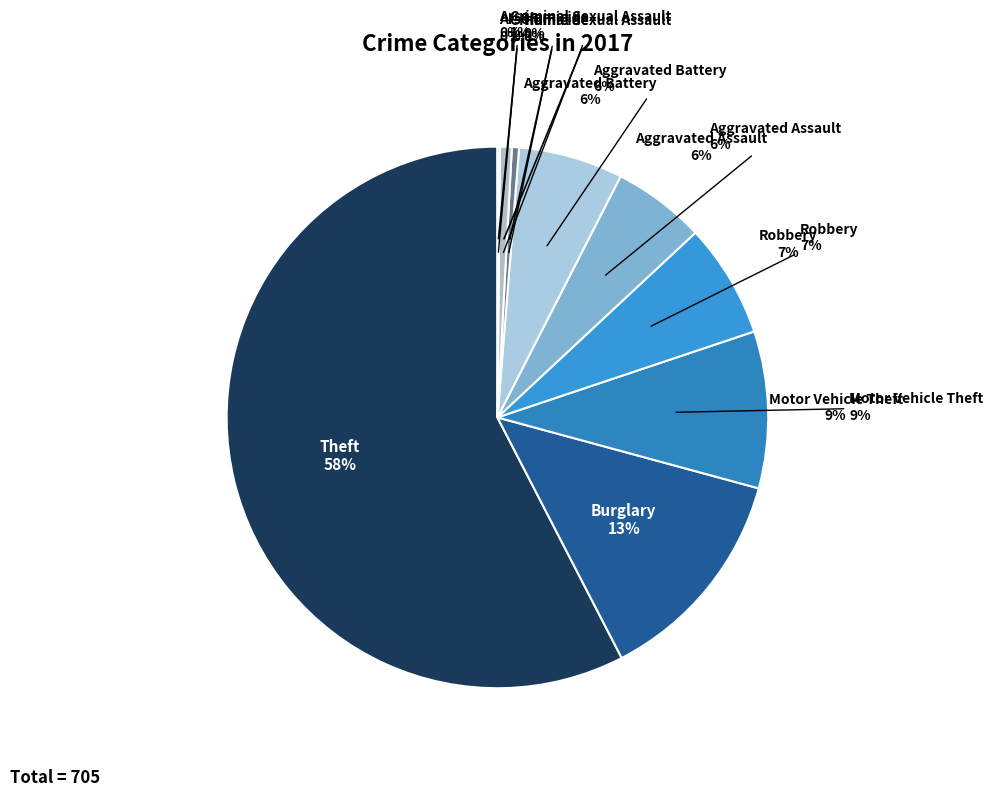

What is the change in value from Robbery to Aggravated Battery?

-4